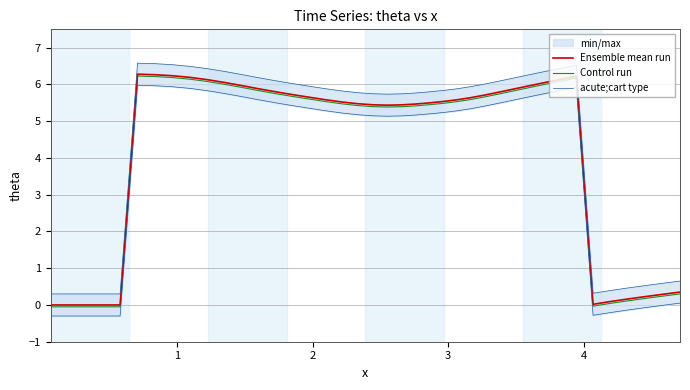

Count the number of data series in this chart.

3